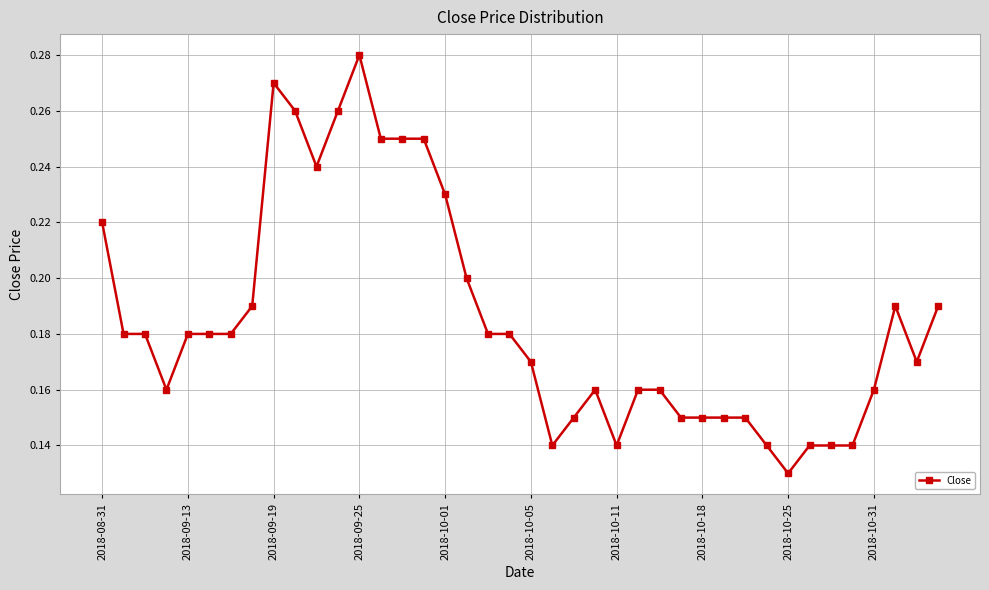

True or false: the data has more than 1 interior local peaks.

True